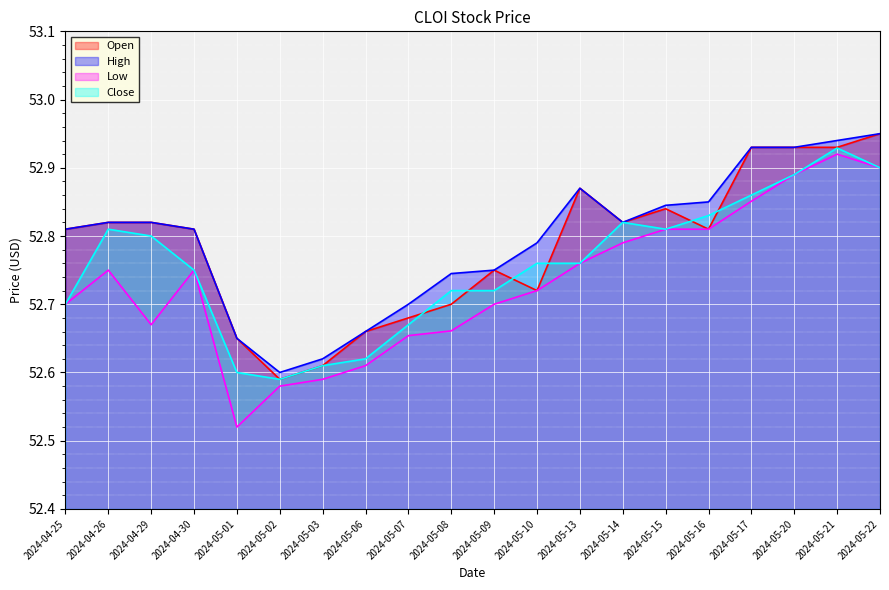

What is the value of the Close point at the 5th from the left?

52.6